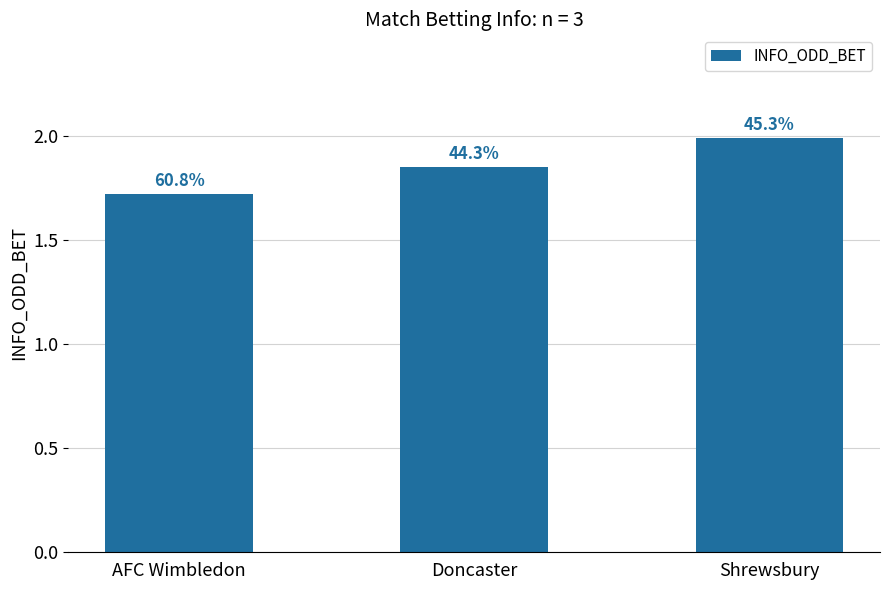

Does the chart contain any negative values?

No